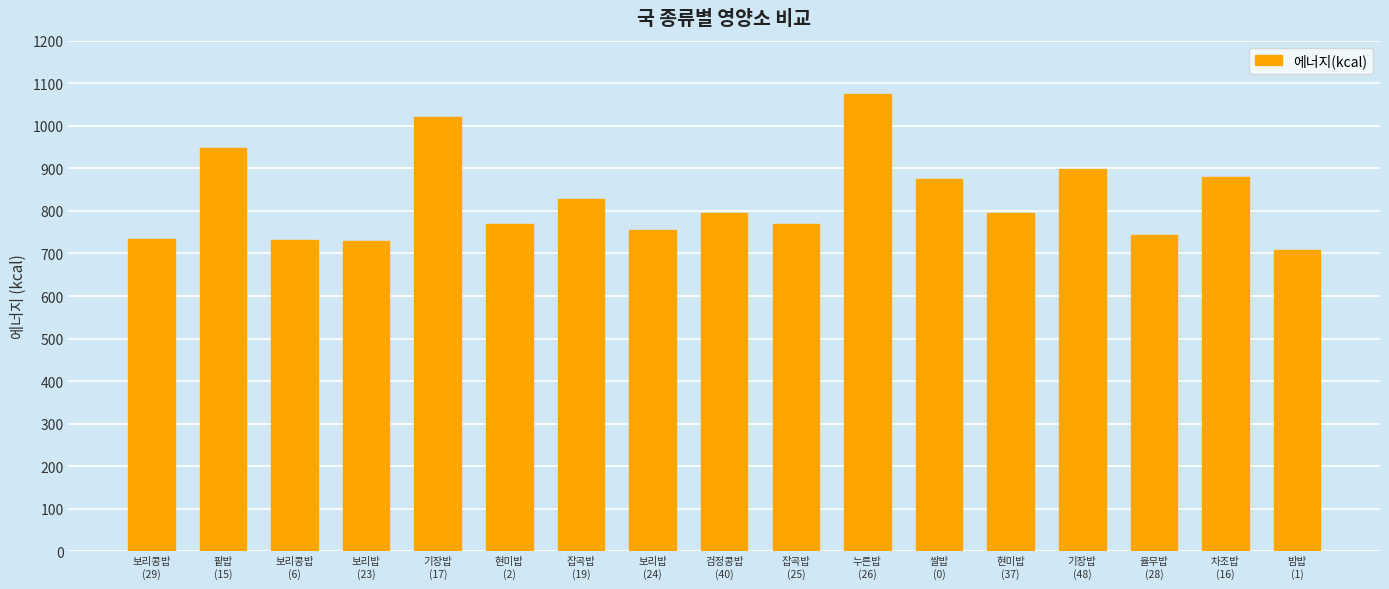

What is the difference between the second highest and minimum values?

311.6